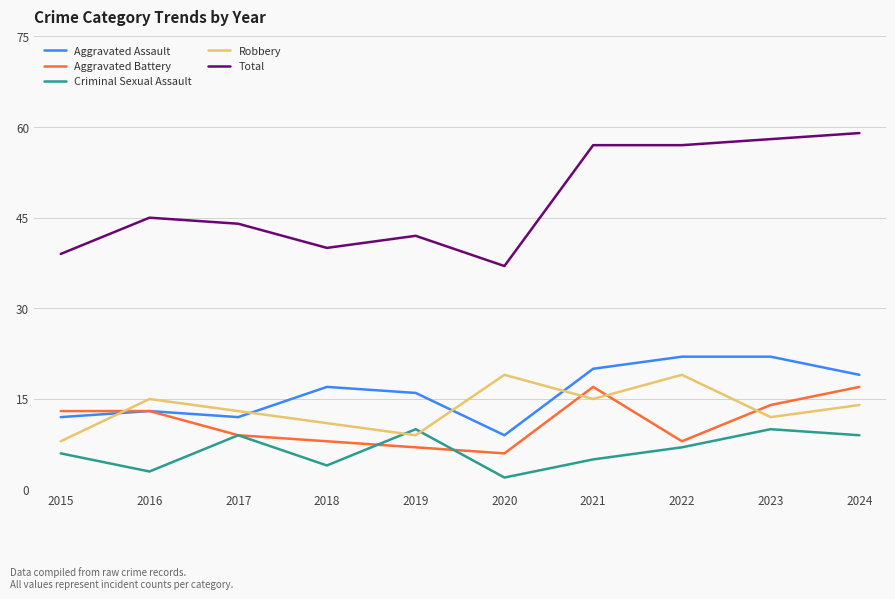

What is the approximate value of Aggravated Assault at 2018?

17